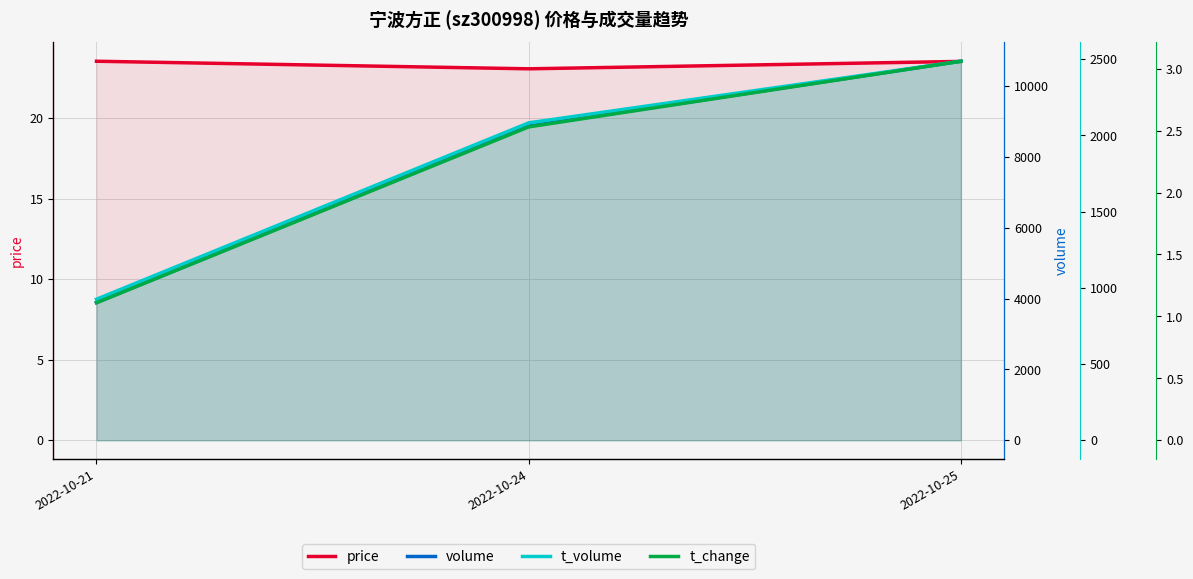

What is the maximum value shown in the chart?

10701.0